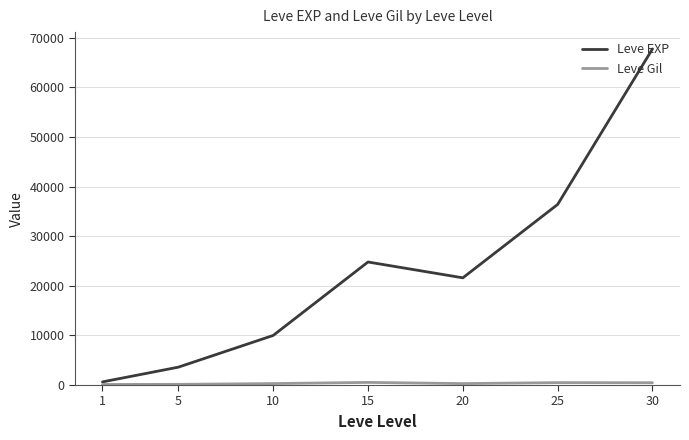

The value of Leve EXP at 5 is 3600. True or false?

True